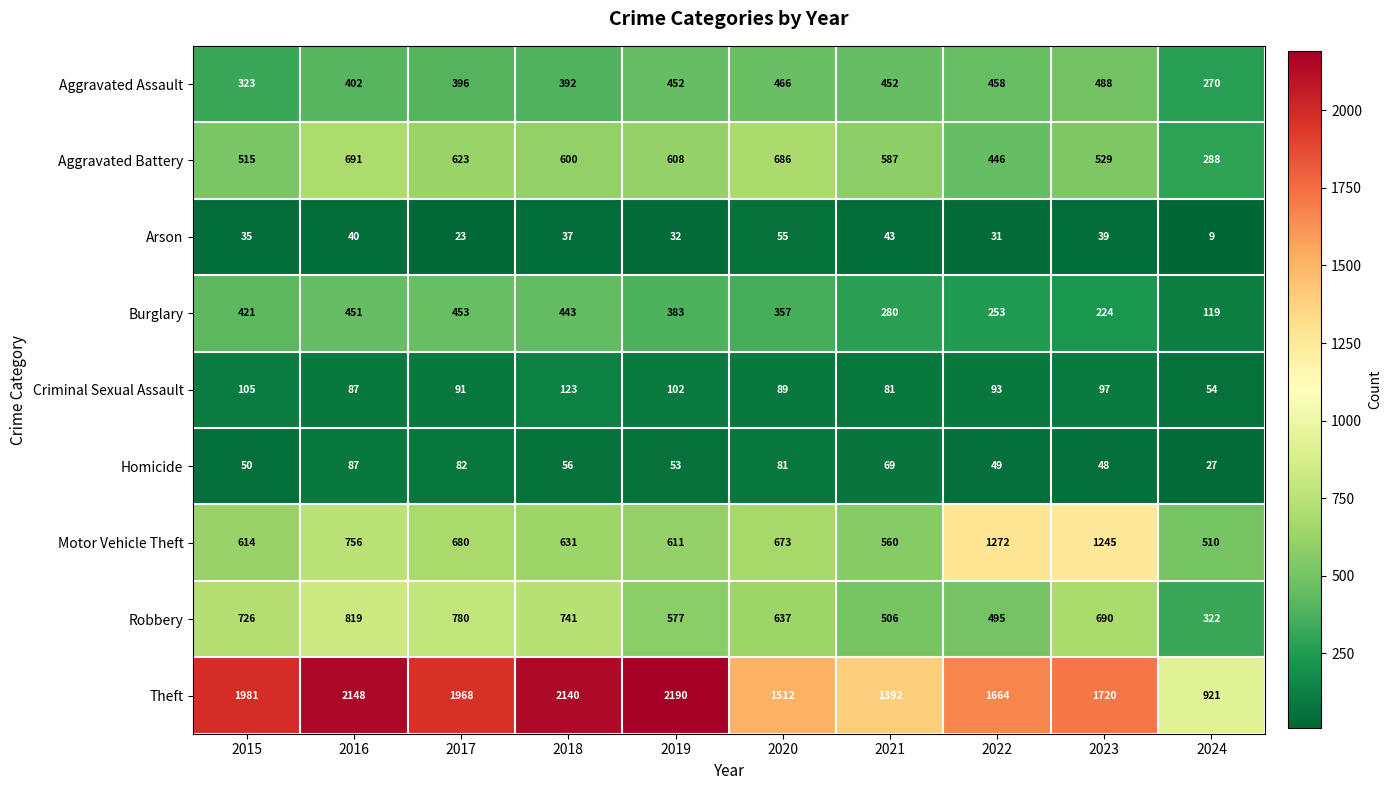

What is the total value across all series at 2022?

4761